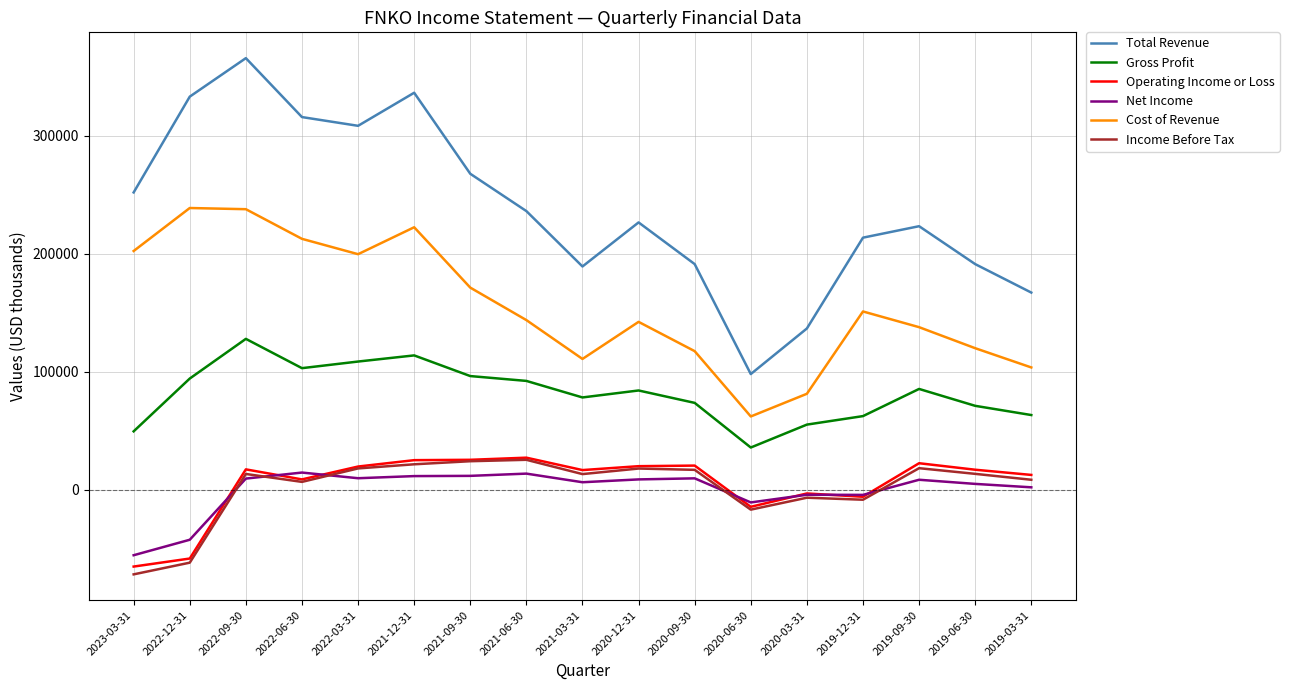

What is the lowest value of the Total Revenue series?

98100